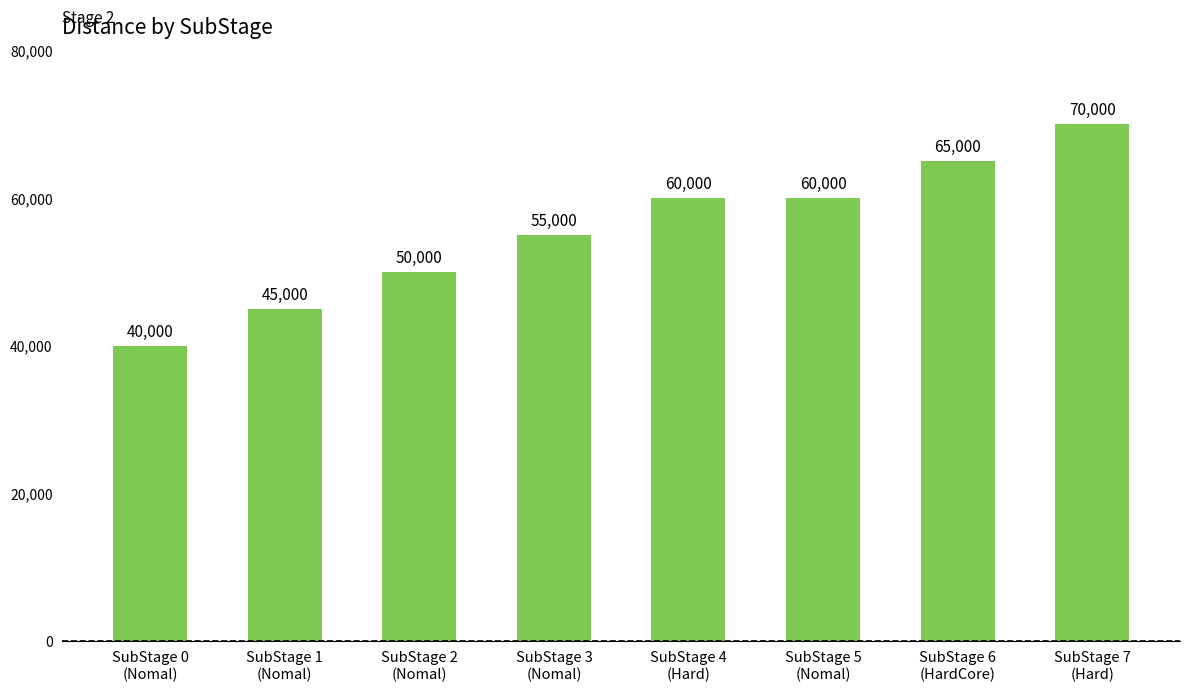

Which category has the highest value across all series?

SubStage 7
(Hard)